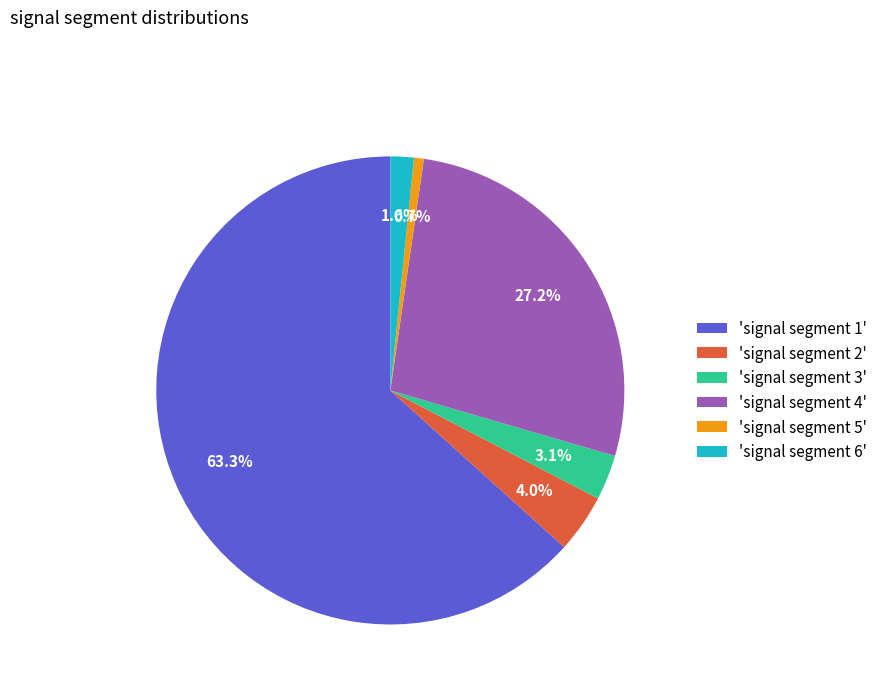

To the nearest percent, what is the average slice percentage?

17%